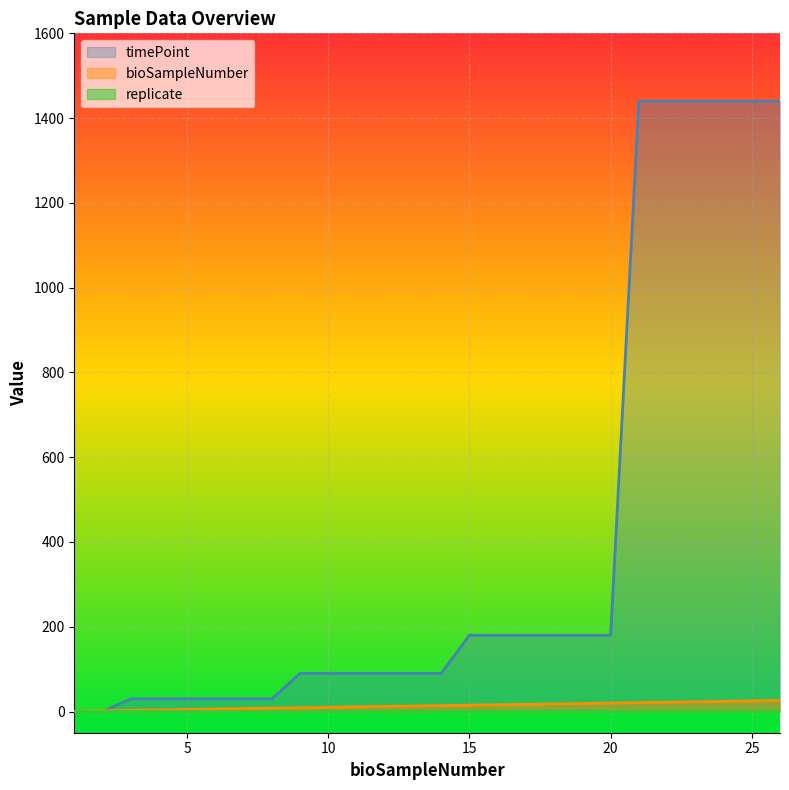

What are all the series names shown in the legend?

timePoint, bioSampleNumber, replicate